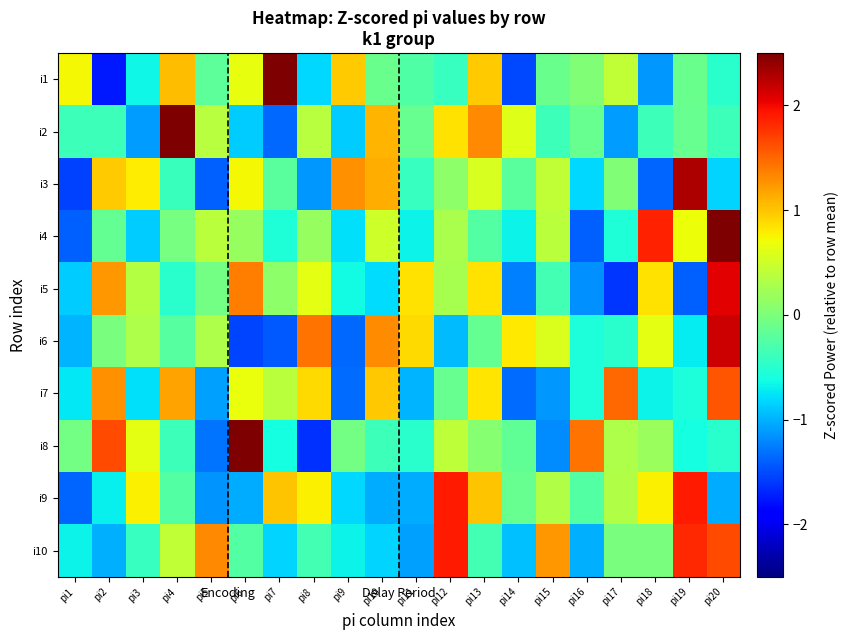

At which label does i10 reach its minimum?

pi11